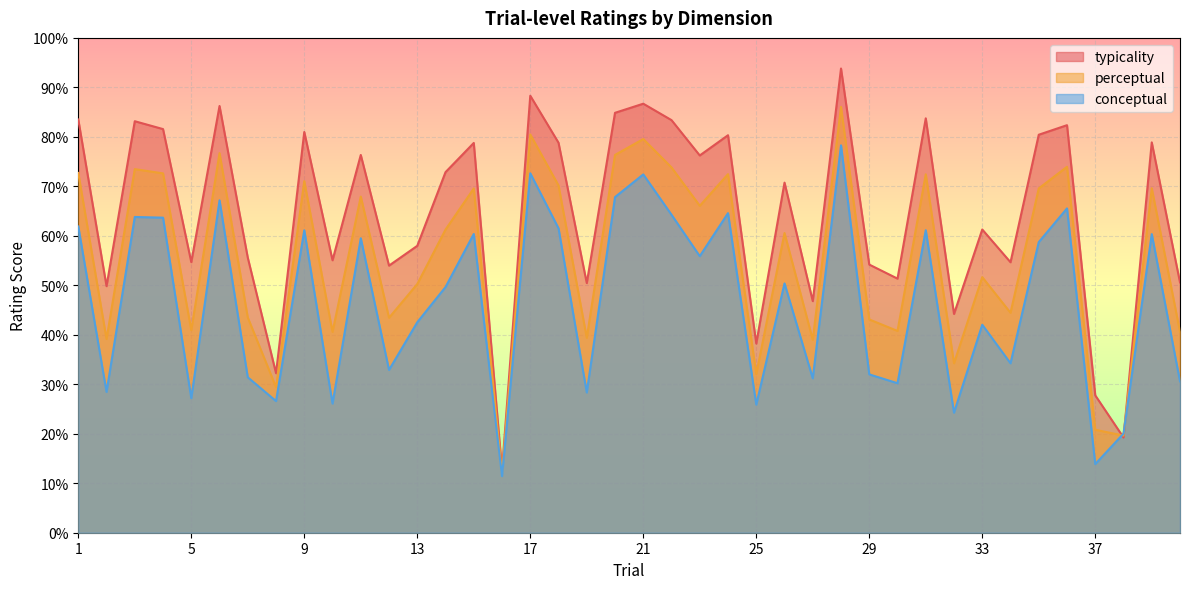

Between 40 and 3, which is larger?

3